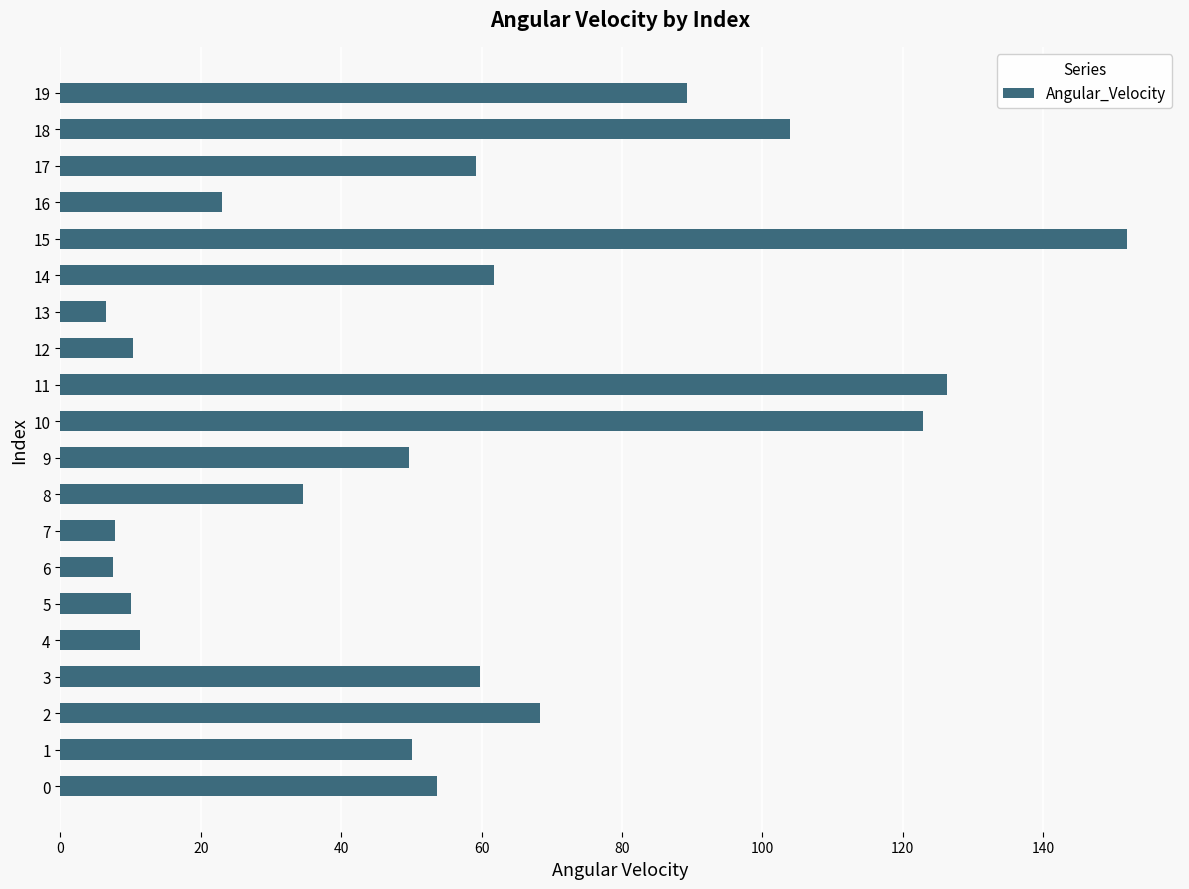

What is the change in value from 0 to 12?

-43.3